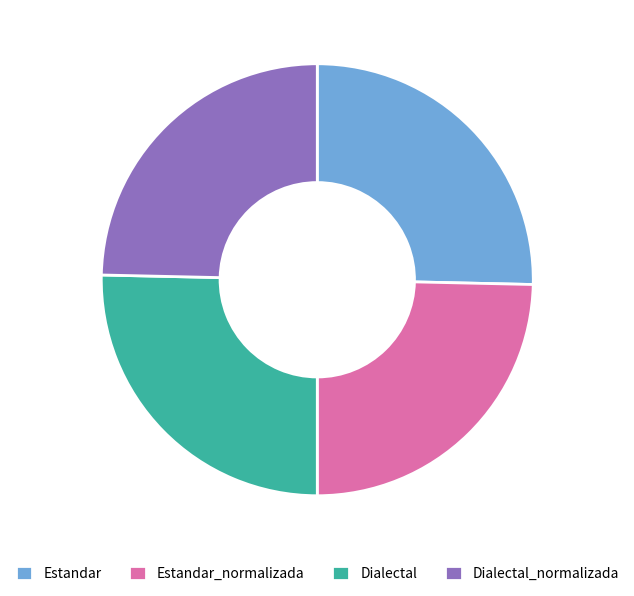

Count the number of slices in the pie.

4